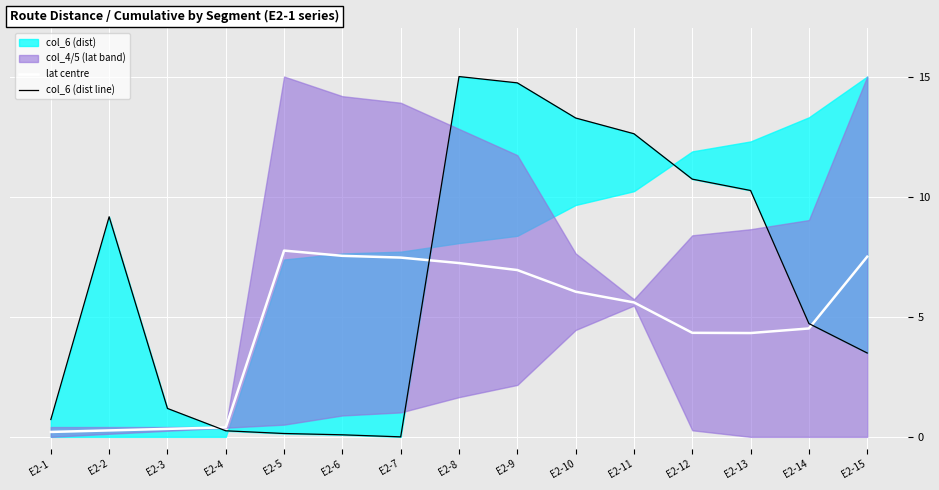

Count the number of data series in this chart.

2